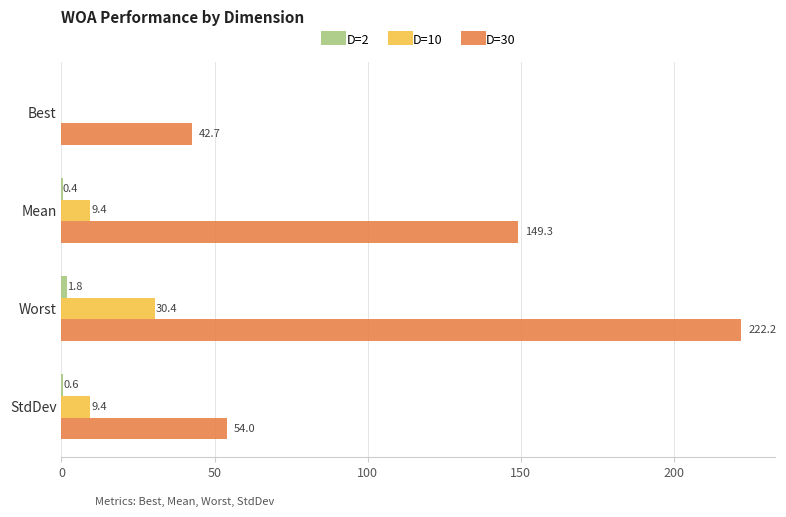

What is the sum of all D=30 values?

468.2